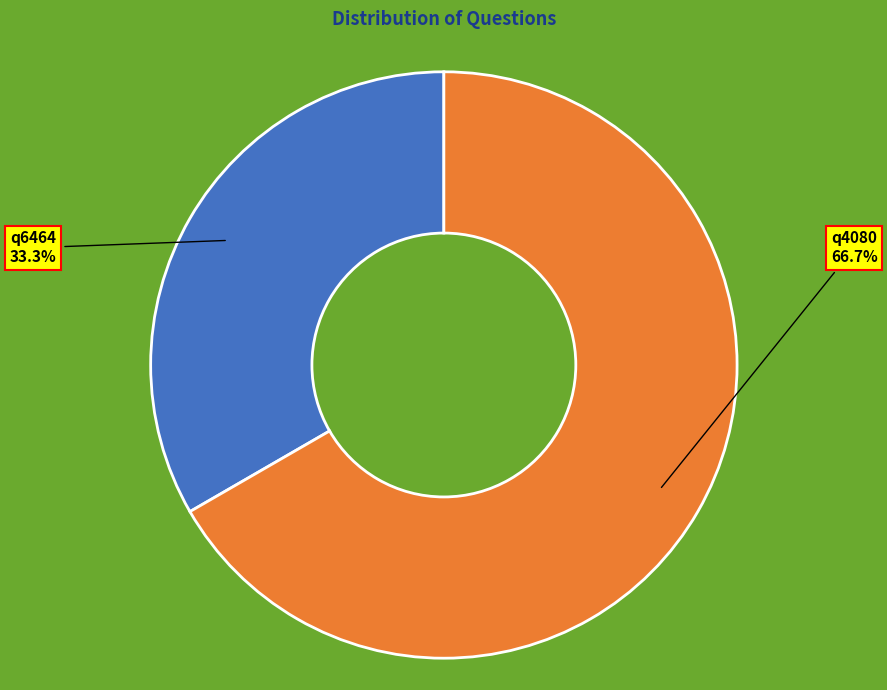

Count the number of slices in the pie.

2